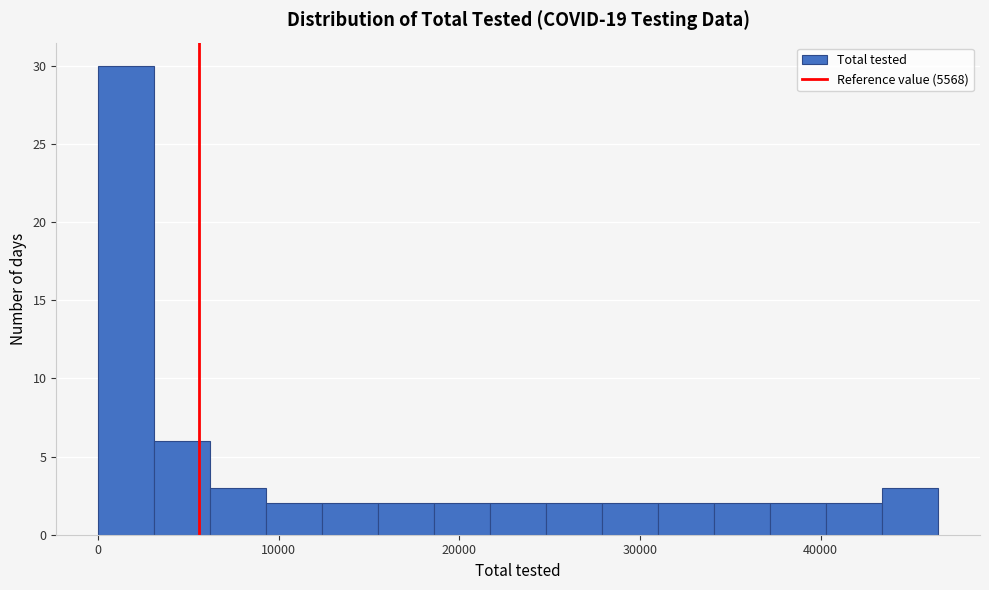

Read against the x-axis, roughly where is the centre of the tallest bar?

2000